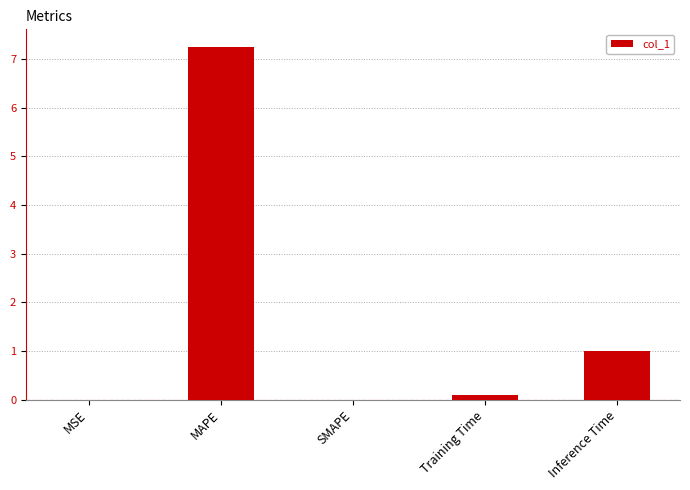

Are the bars horizontal?

No